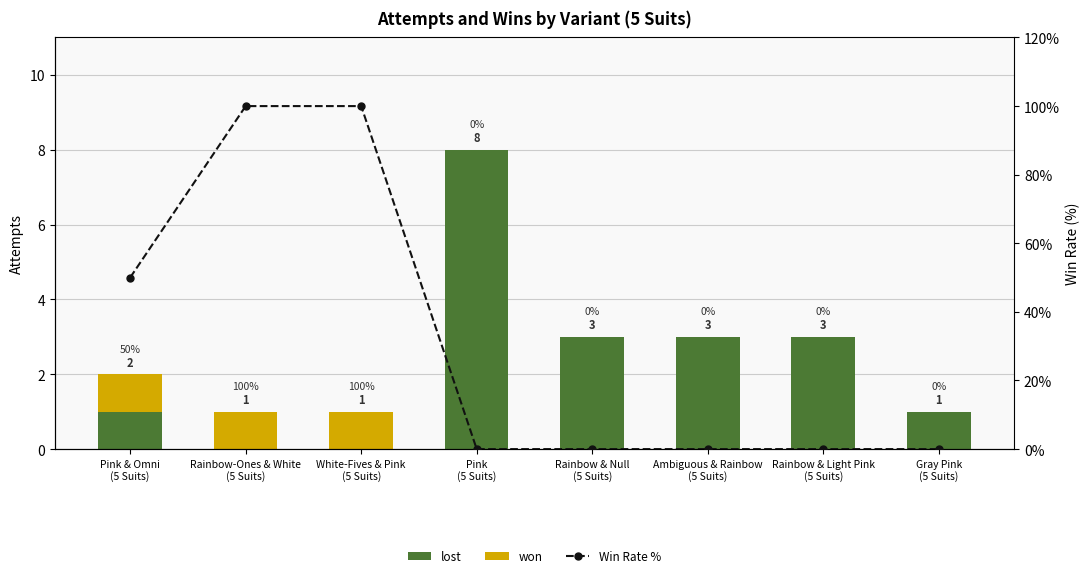

What is the highest value of the won series?

1